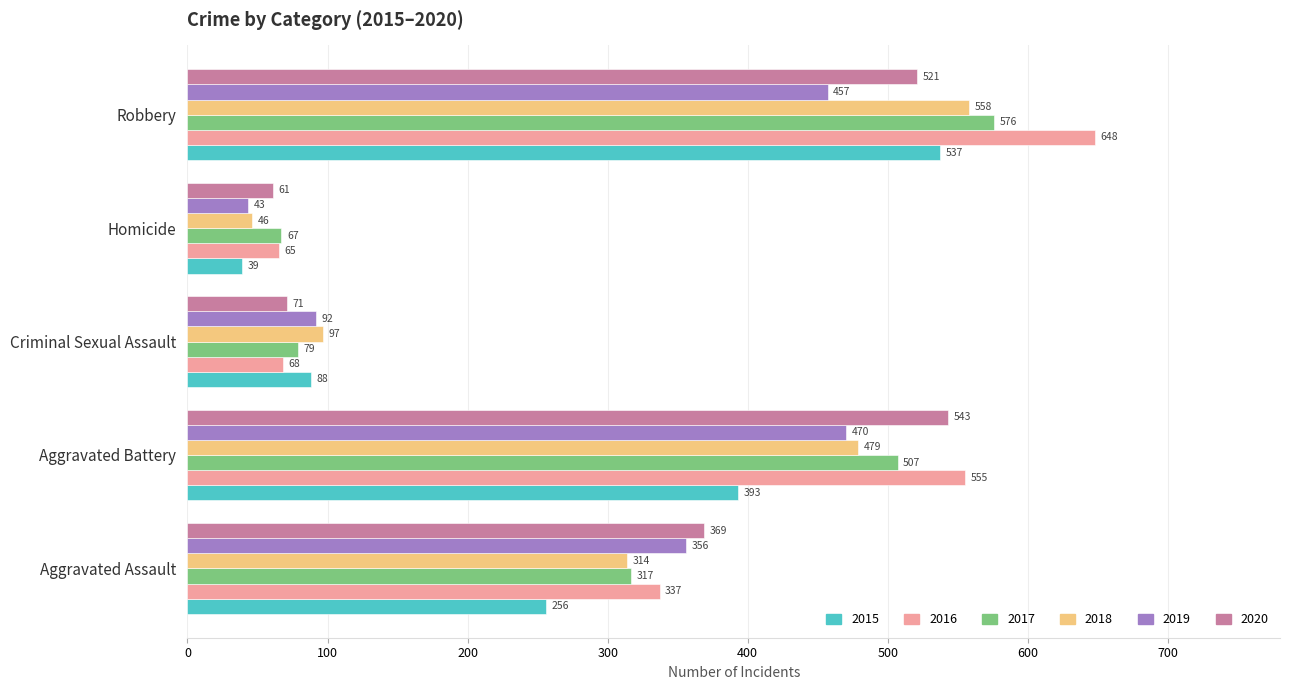

At which category does the chart reach its minimum across all series?

Homicide